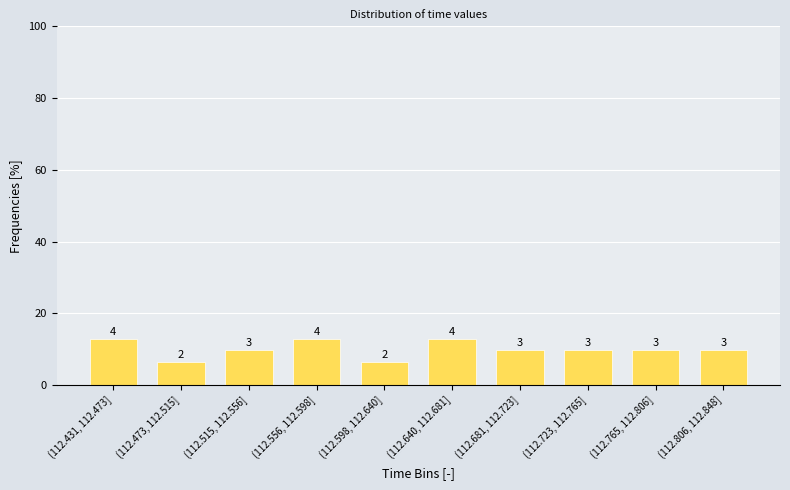

How many bars are there in total?

10